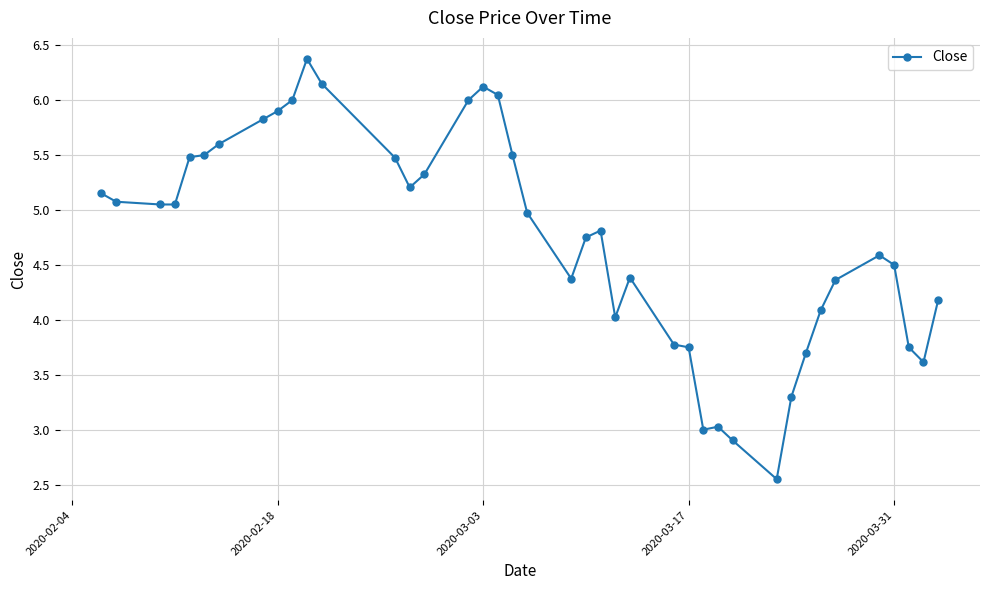

What is the value of the 36th point from the left?

4.6